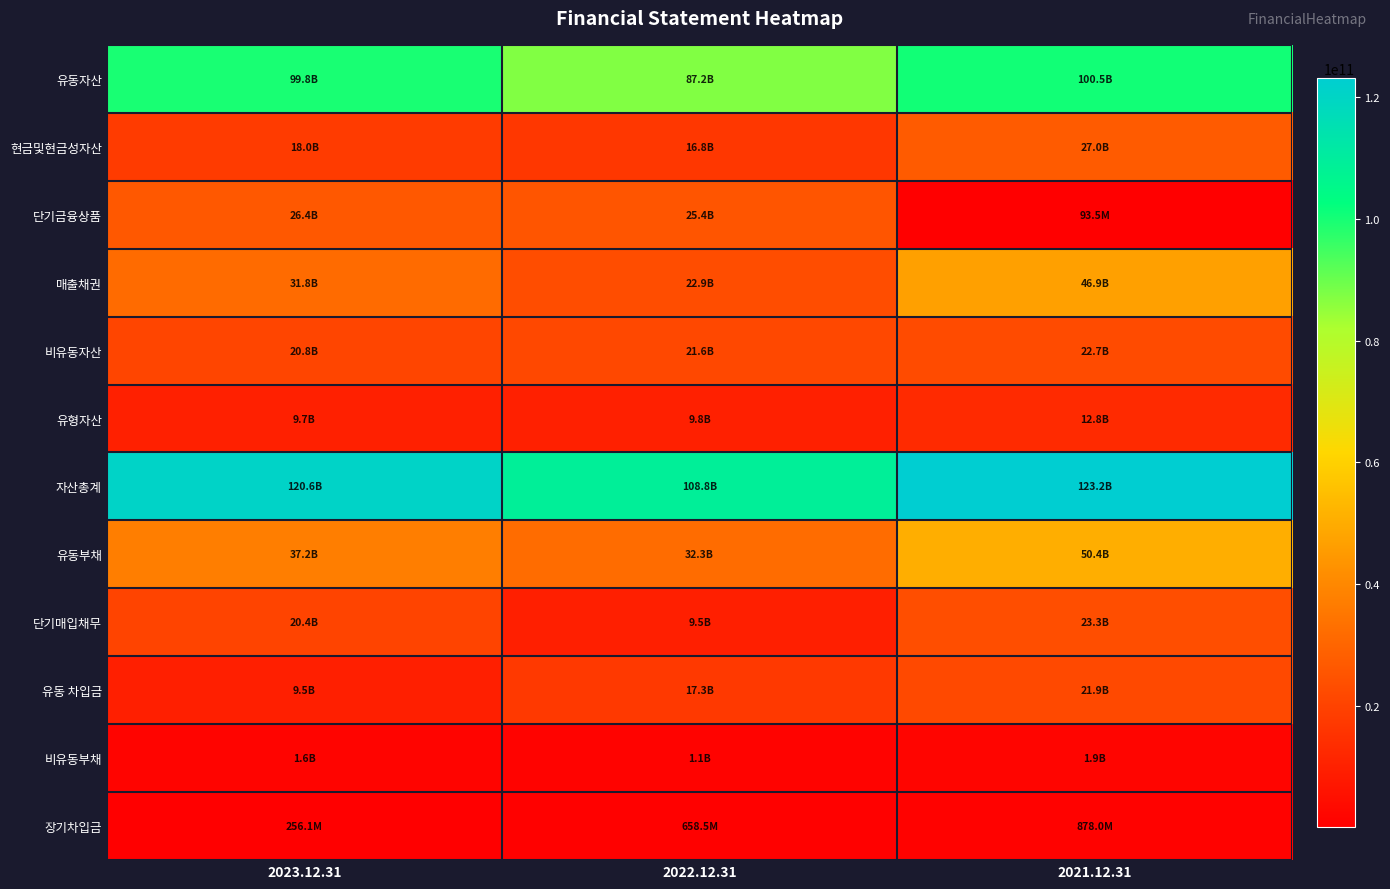

Reading right to left, what are all the values shown in this chart?

유동자산: 2021.12.31=100513044387	2022.12.31=87205041358	2023.12.31=99781798427
현금및현금성자산: 2021.12.31=27036515800	2022.12.31=16786440551	2023.12.31=17956057485
단기금융상품: 2021.12.31=93508292	2022.12.31=25433015788	2023.12.31=26427676614
매출채권: 2021.12.31=46944596336	2022.12.31=22946741236	2023.12.31=31789171511
비유동자산: 2021.12.31=22659359468	2022.12.31=21630147296	2023.12.31=20769151043
유형자산: 2021.12.31=12793411096	2022.12.31=9801167878	2023.12.31=9736939613
자산총계: 2021.12.31=123172403855	2022.12.31=108835188654	2023.12.31=120550949470
유동부채: 2021.12.31=50372838691	2022.12.31=32272384156	2023.12.31=37227500507
단기매입채무: 2021.12.31=23330287622	2022.12.31=9516418716	2023.12.31=20390508521
유동 차입금: 2021.12.31=21910437512	2022.12.31=17262212513	2023.12.31=9500000000
비유동부채: 2021.12.31=1867846749	2022.12.31=1126806832	2023.12.31=1610254103
장기차입금: 2021.12.31=878000000	2022.12.31=658500000	2023.12.31=256083335